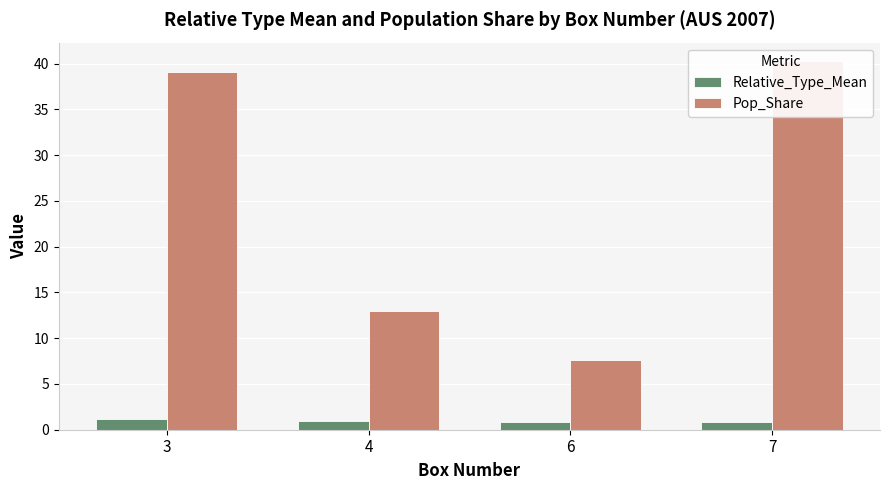

Between 6 and 4, which is larger?

4